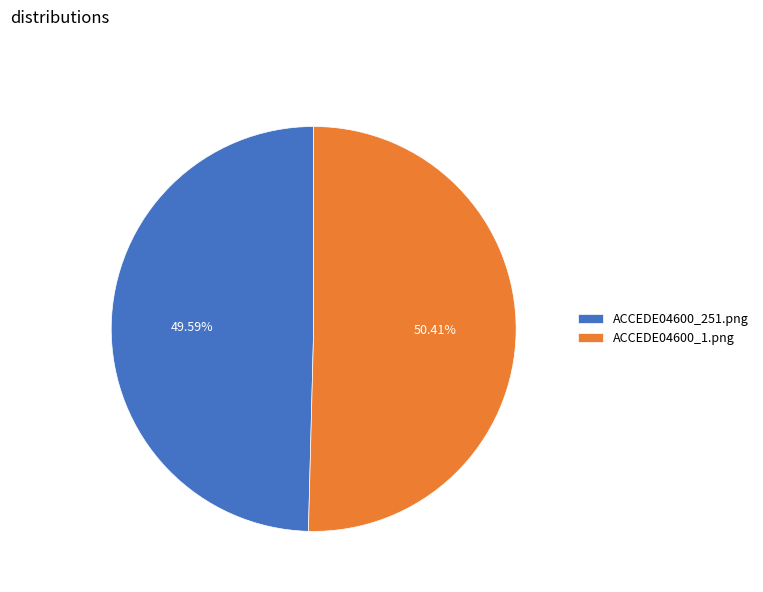

Count the number of slices in the pie.

2